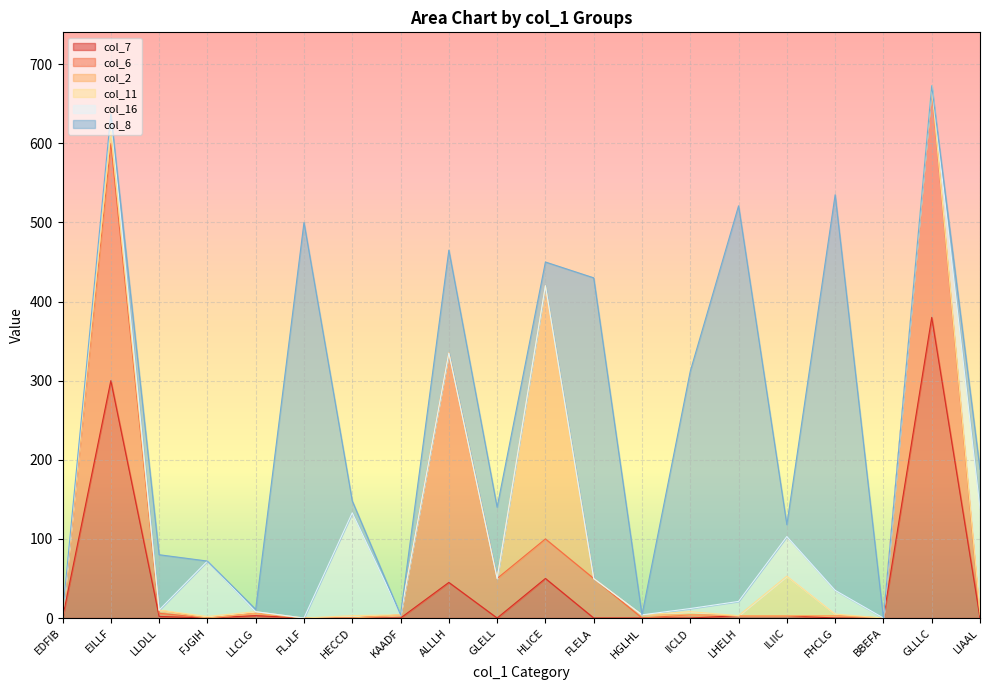

Which series has the largest total across all categories?

col_8